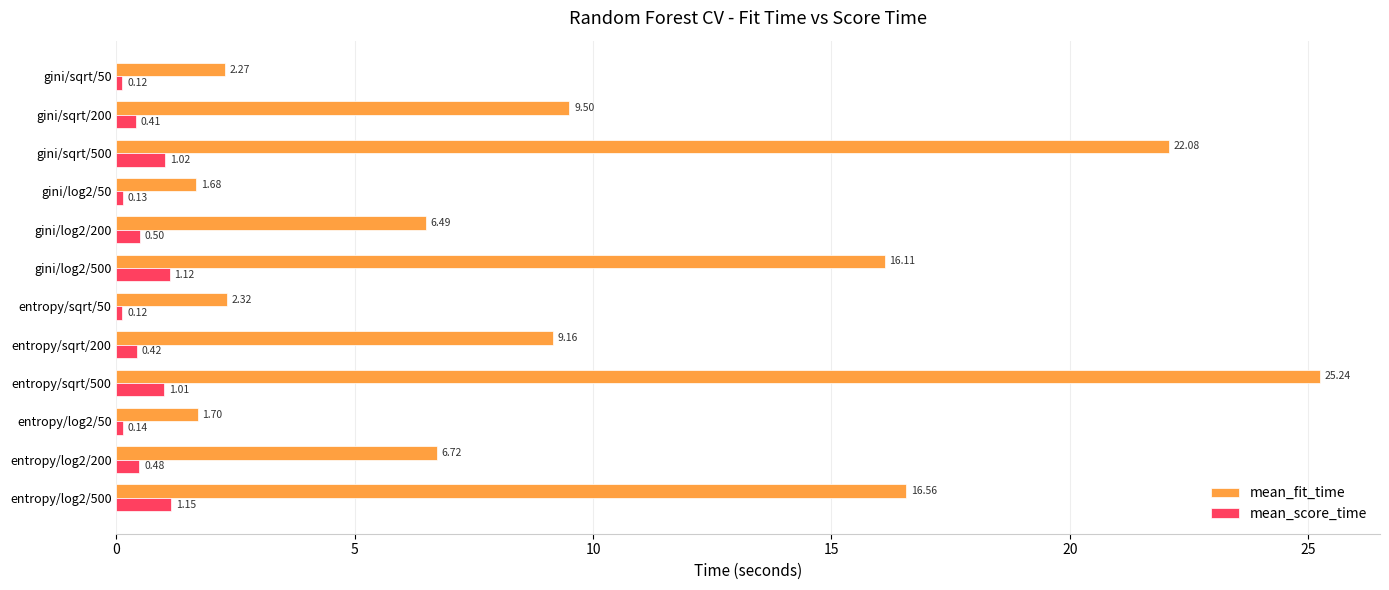

Which series has the widest spread of values?

mean_fit_time